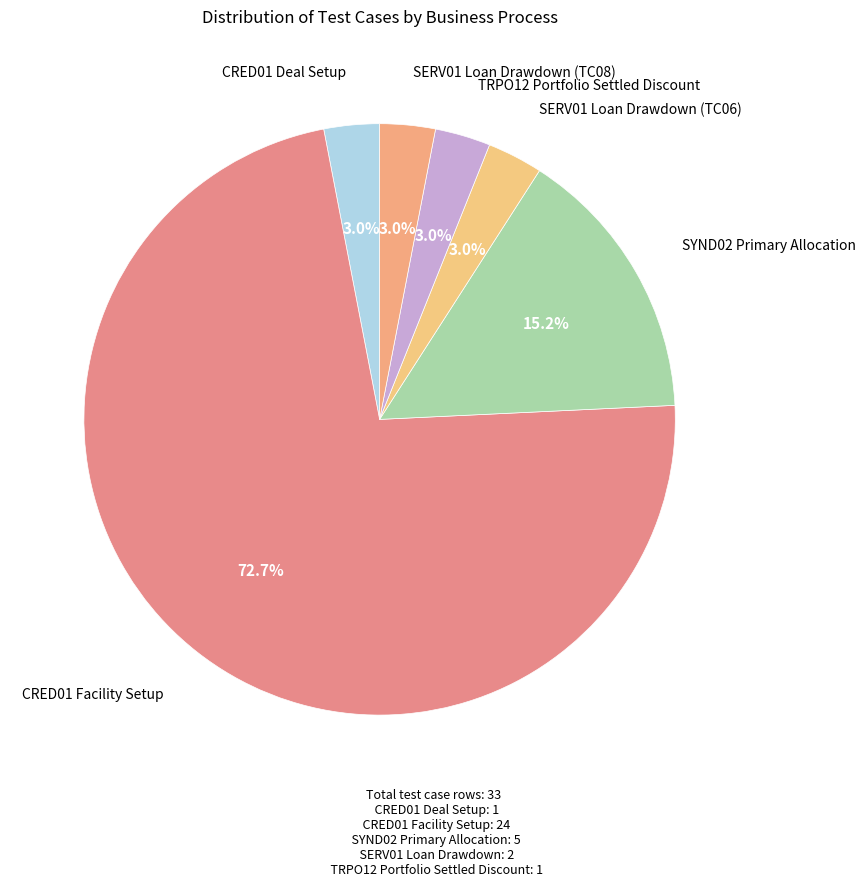

Is there any slice that represents more than half of the pie?

Yes